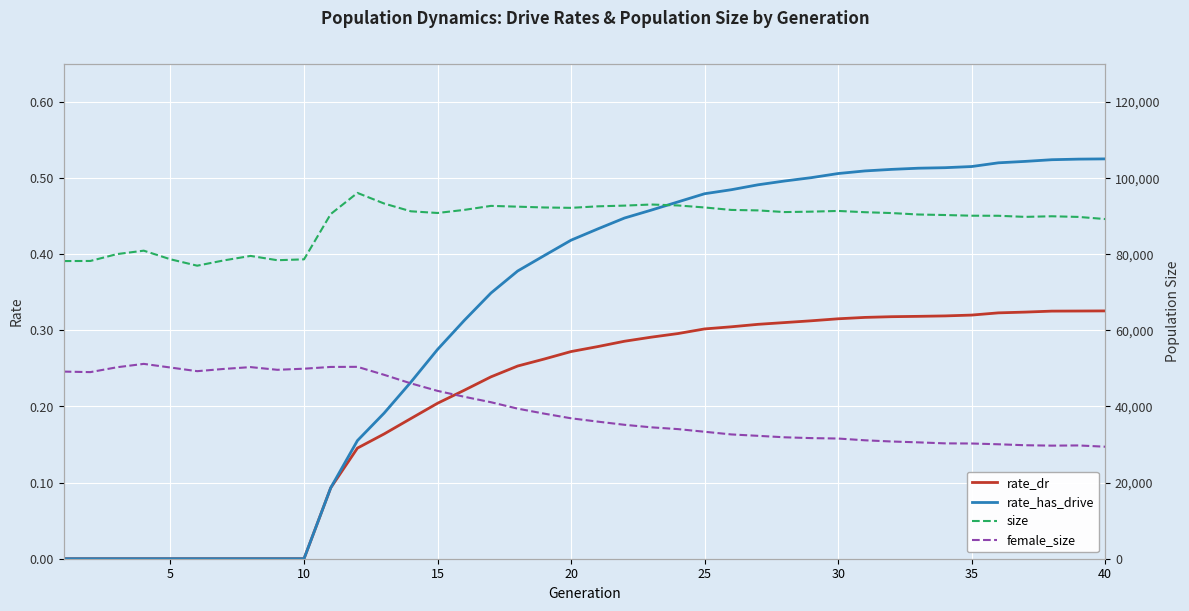

Is this an area chart (filled region under the line)?

No